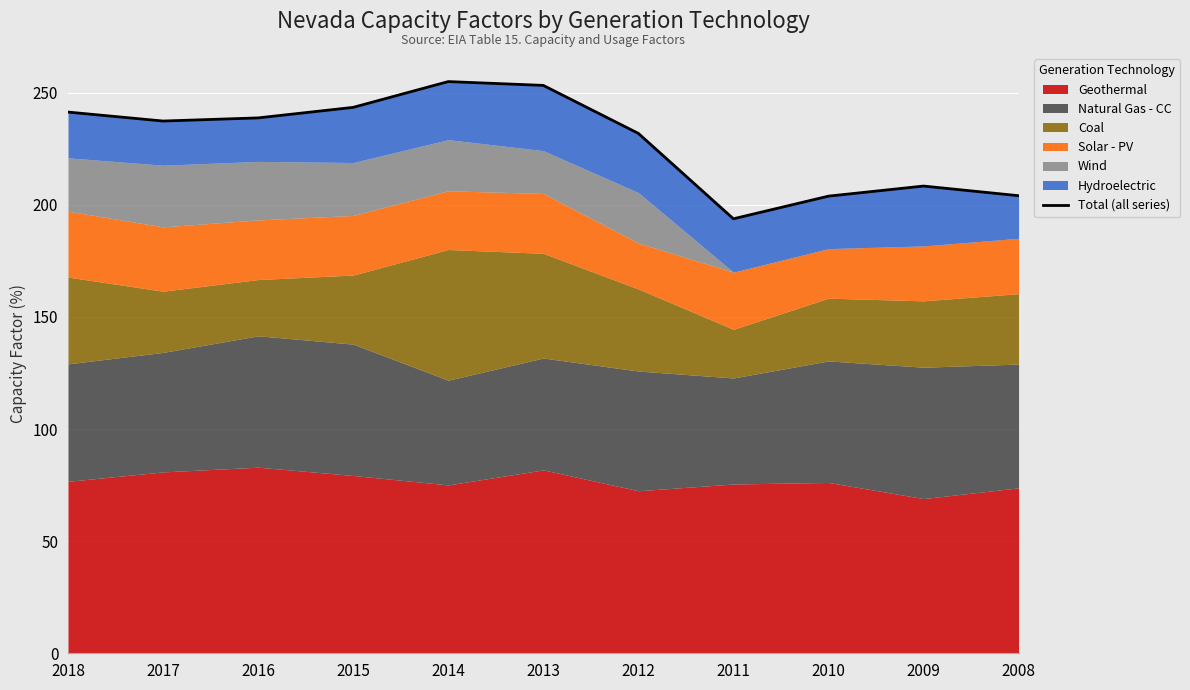

Rank the categories by value from lowest to highest.

2011, 2010, 2008, 2009, 2012, 2017, 2016, 2018, 2015, 2013, 2014